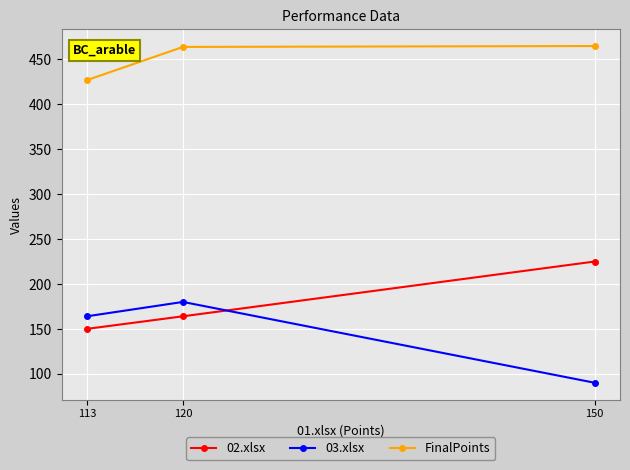

What is the maximum value for 02.xlsx?

225